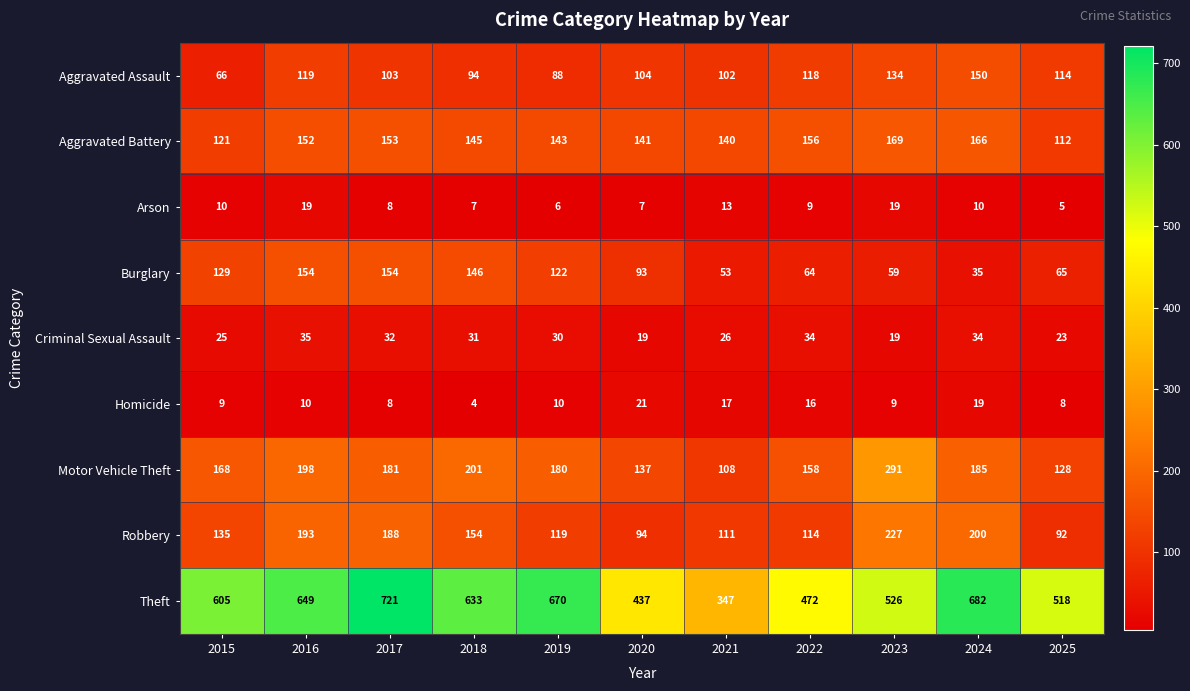

Count the number of categories in the chart.

11